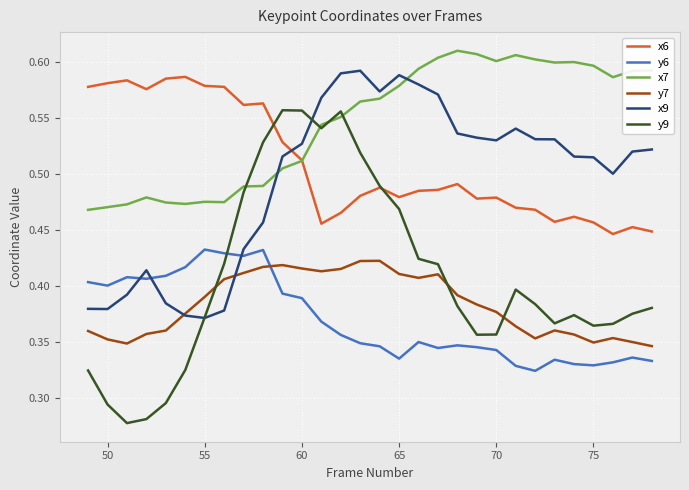

How many times do y6 and x9 cross each other?

3